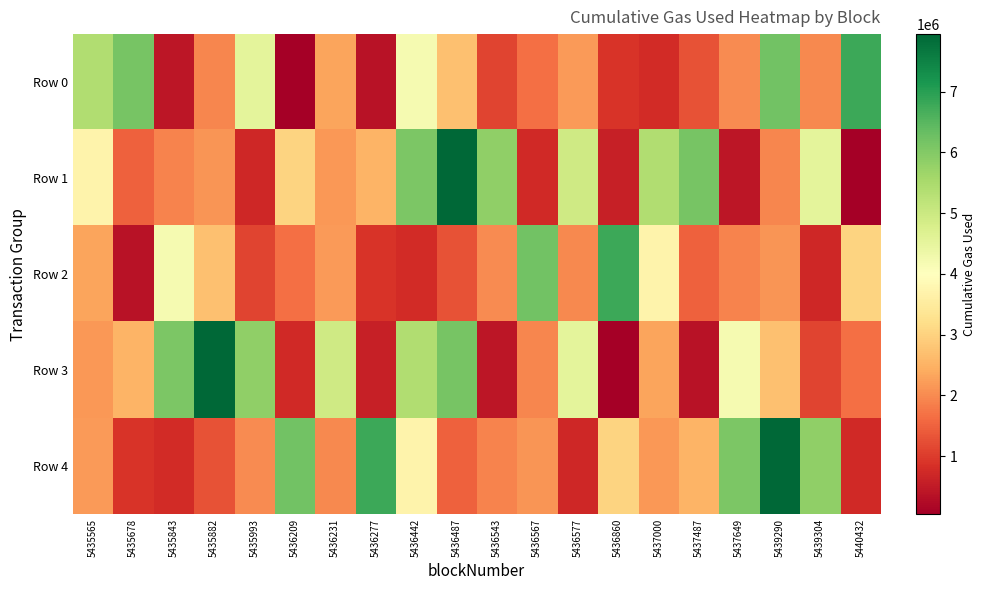

Which label corresponds to the smallest value in the chart?

5436209